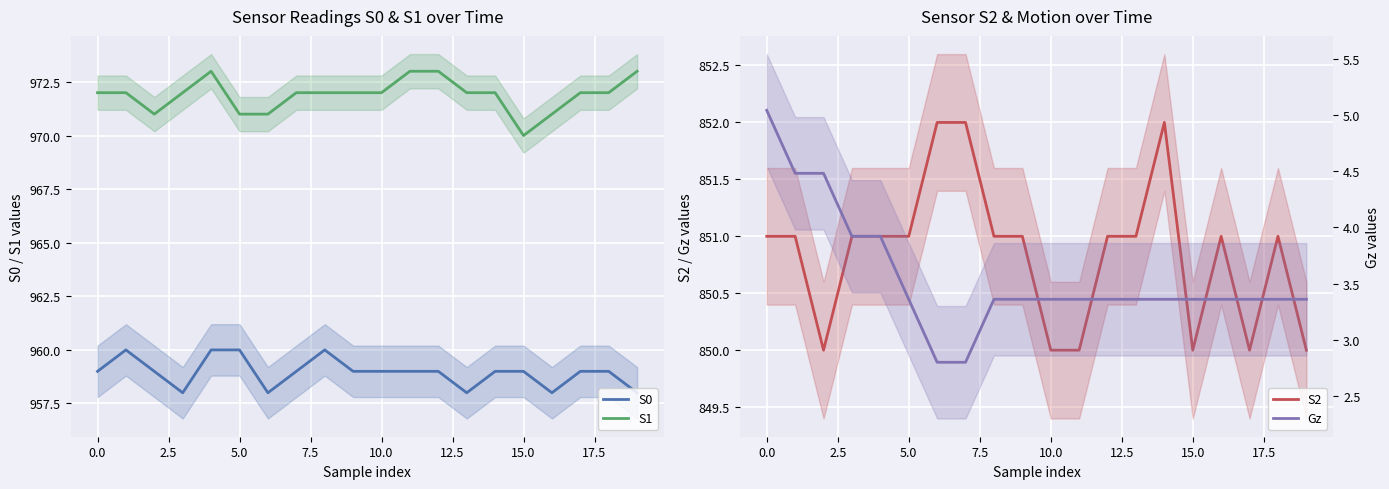

How many interior local peaks does the S0 series have?

2